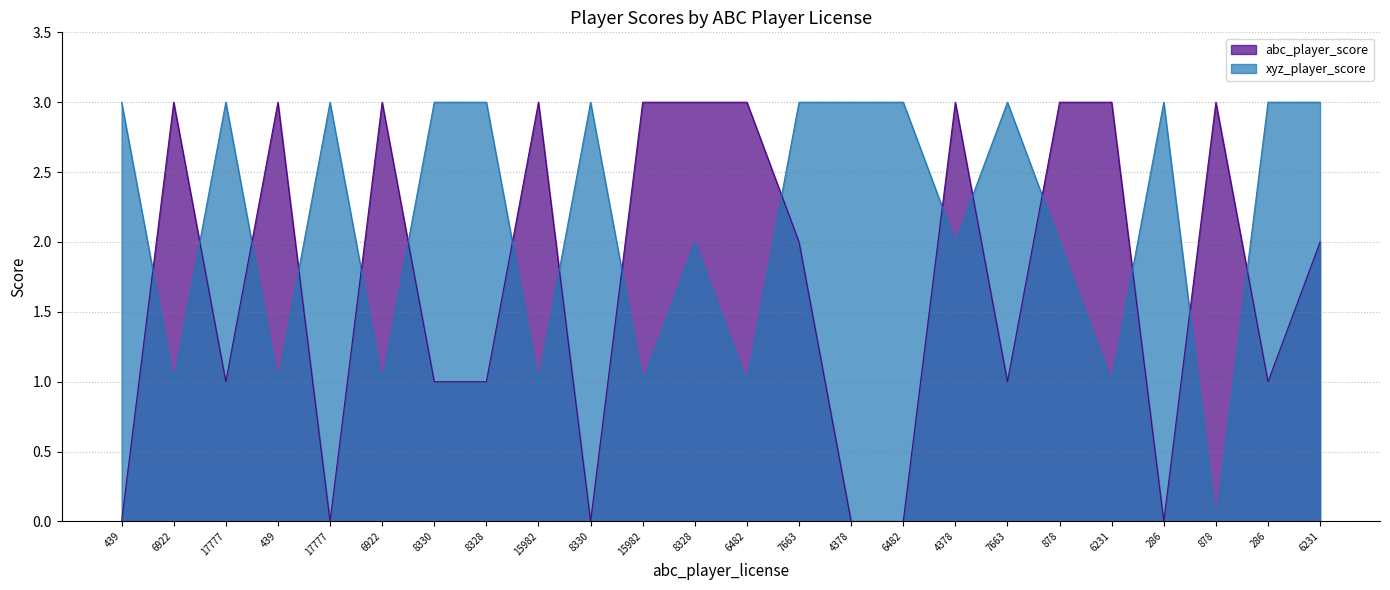

What is the sum of all abc_player_score values?

42